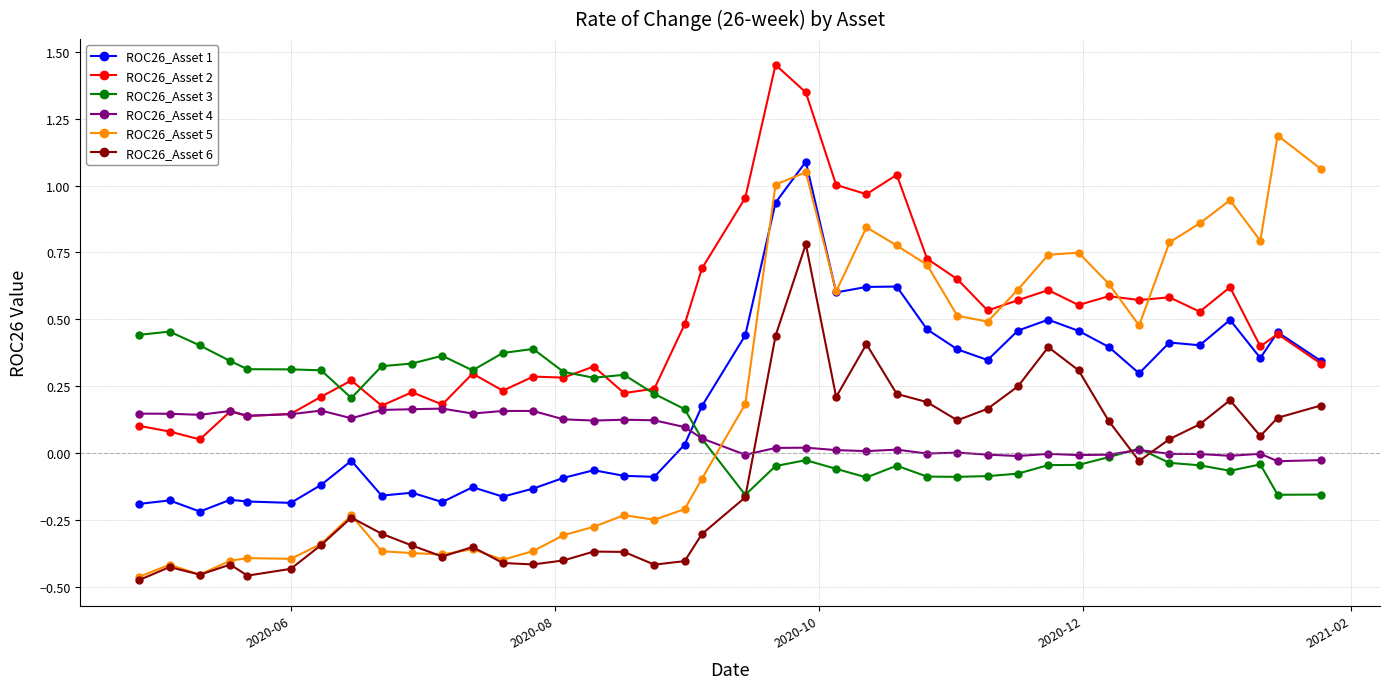

What are all the series names shown in the legend?

ROC26_Asset 1, ROC26_Asset 2, ROC26_Asset 3, ROC26_Asset 4, ROC26_Asset 5, ROC26_Asset 6